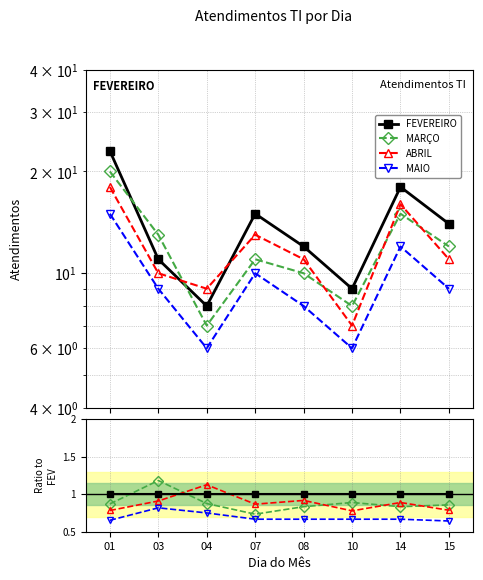

At how many categories does at least one series exceed 0?

8